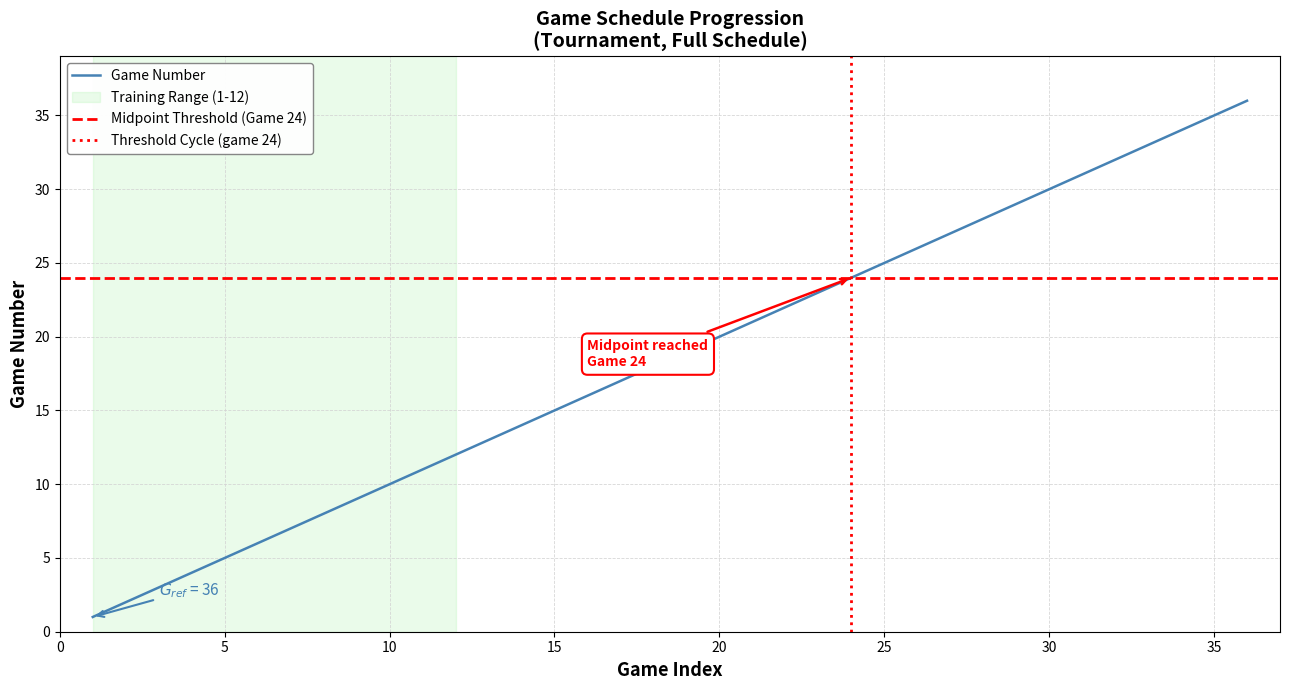

Reading left to right, extract all data points from this chart.

1=1	2=2	3=3	4=4	5=5	6=6	7=7	8=8	9=9	10=10	11=11	12=12	13=13	14=14	15=15	16=16	17=17	18=18	19=19	20=20	21=21	22=22	23=23	24=24	25=25	26=26	27=27	28=28	29=29	30=30	31=31	32=32	33=33	34=34	35=35	36=36